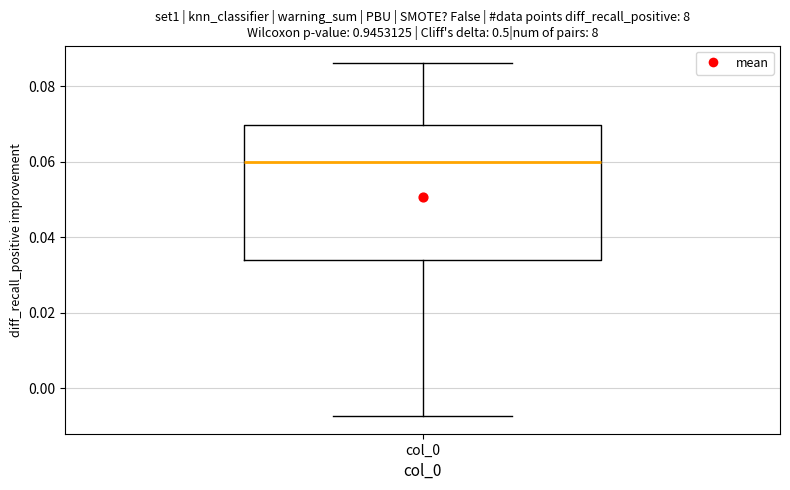

Where is the lower edge of the box for col_0 on the y-axis? The values are not printed on the chart, so give them approximately, as read against the axis.

0.034